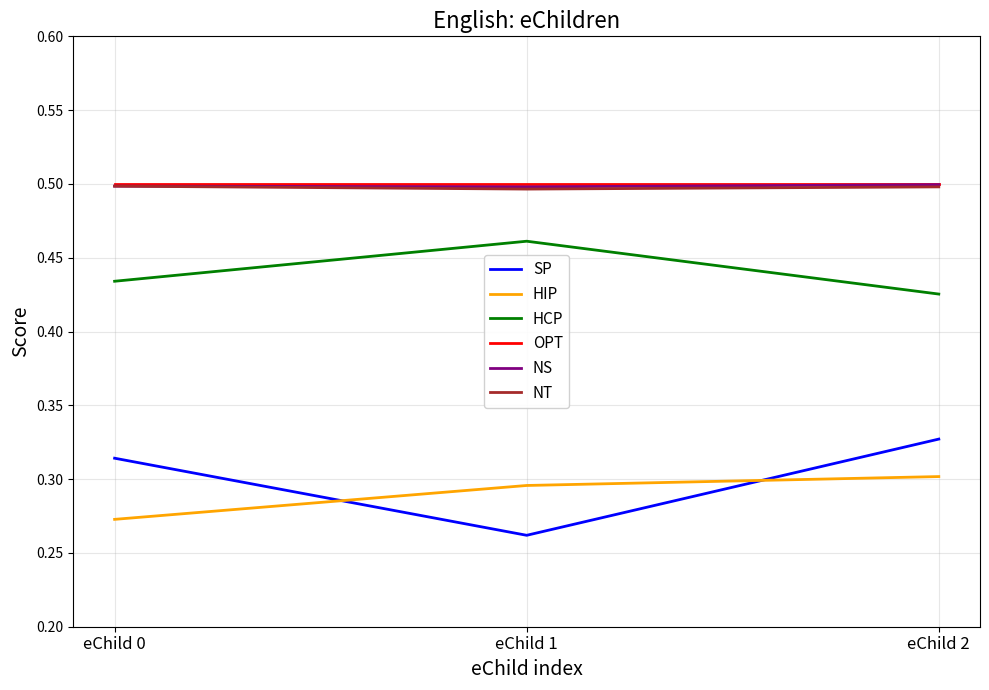

Between eChild 0 and eChild 2, which series saw the biggest shift?

HIP